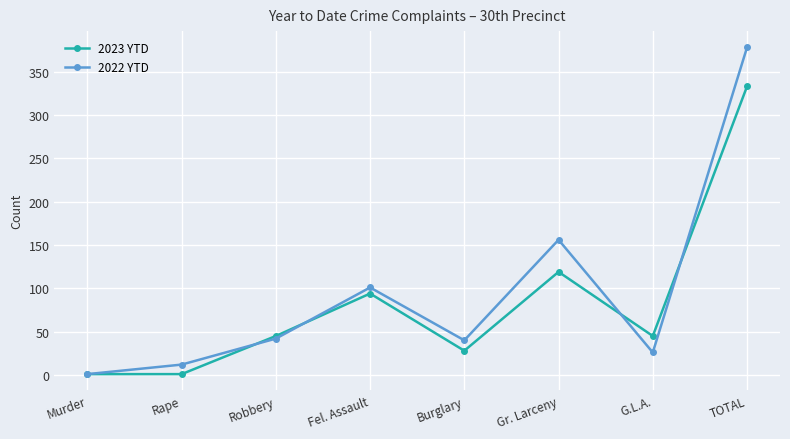

At which label is 2022 YTD closest to 189?

Gr. Larceny